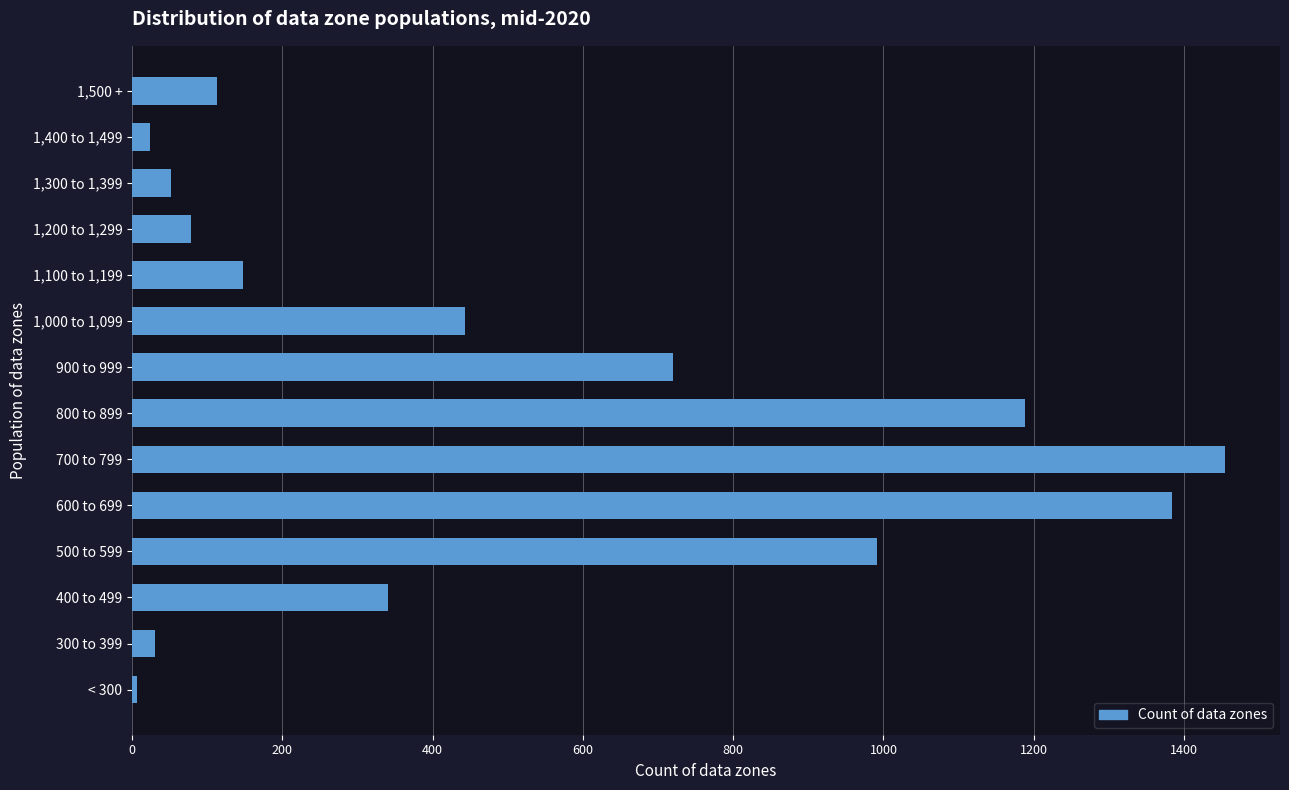

Is it true that the value at 800 to 899 is 1188?

True